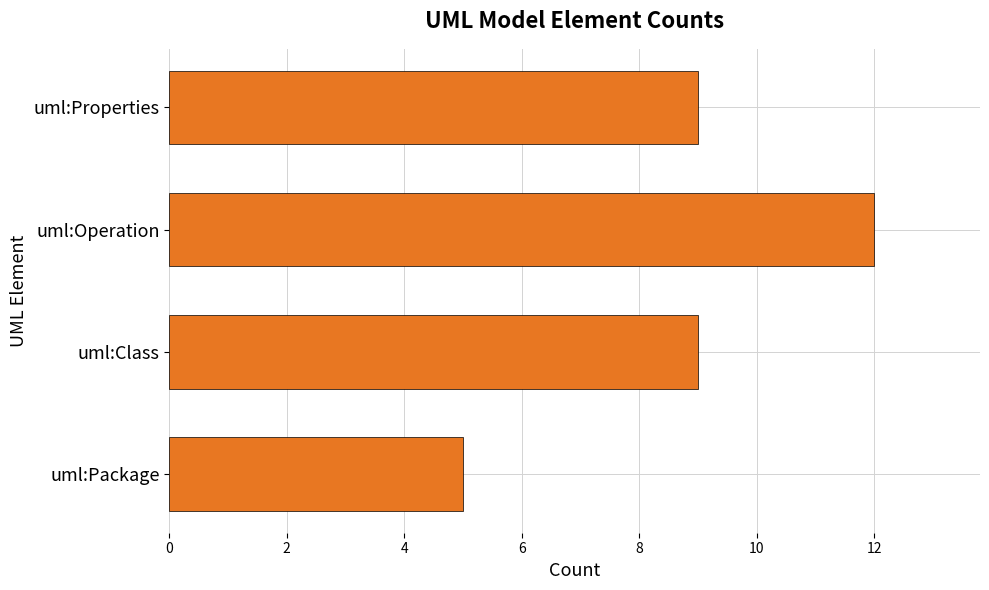

What is the maximum value shown in the chart?

12